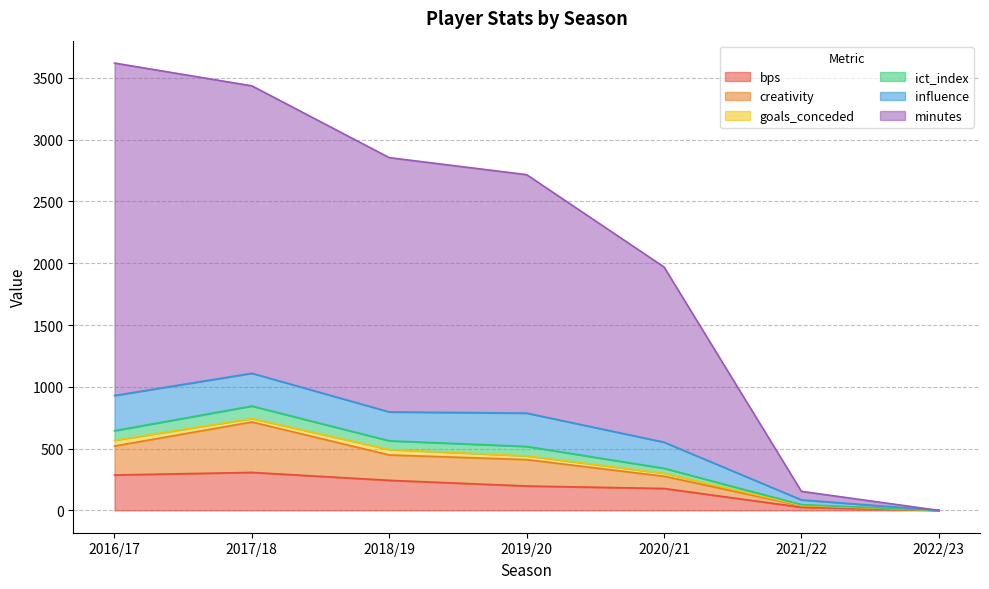

What is the maximum value for bps?

307.0